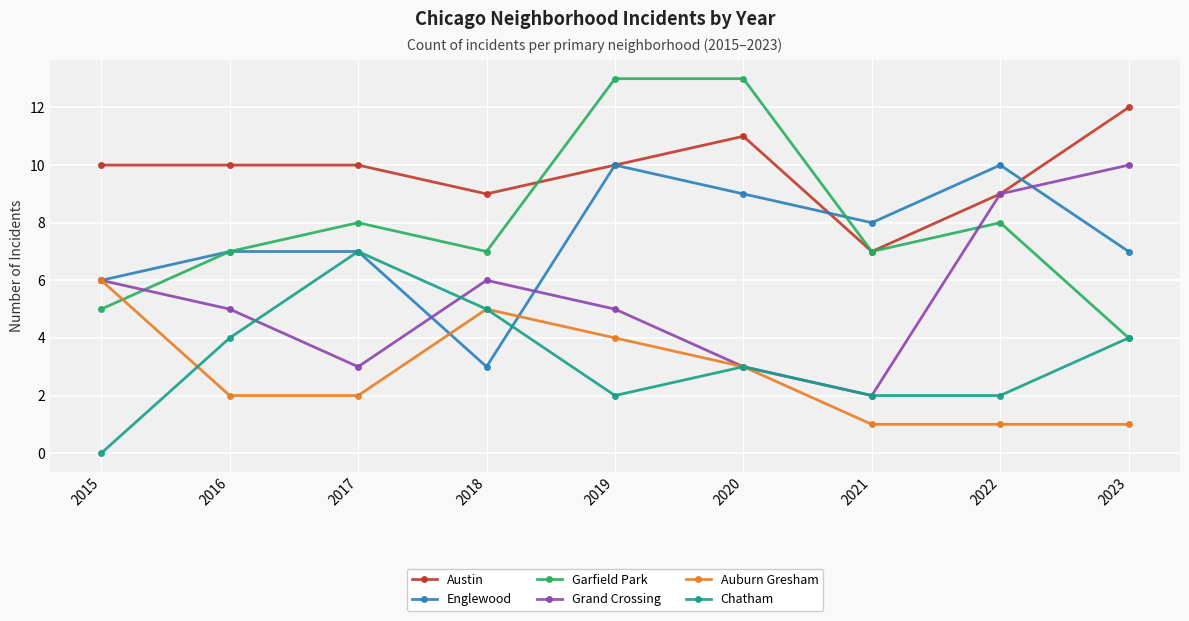

True or false: Englewood has more than 0 interior local peaks.

True